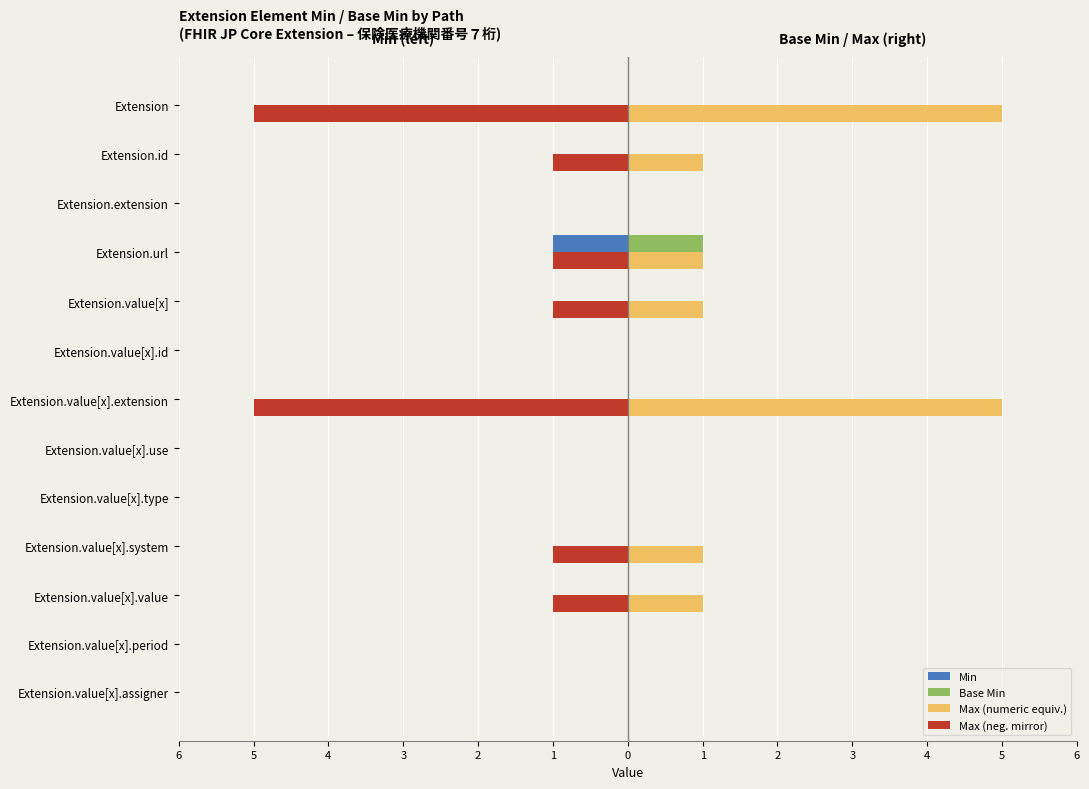

What are all the series names shown in the legend?

Min, Base Min, Max (numeric equiv.), Max (neg. mirror)